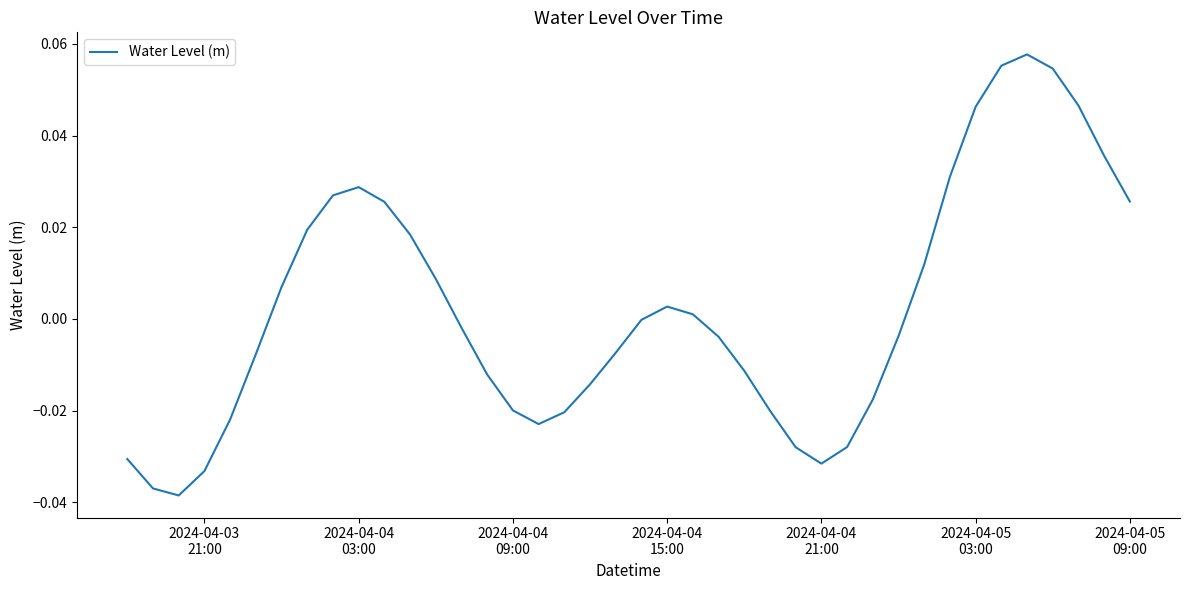

Is this an area chart (filled region under the line)?

No